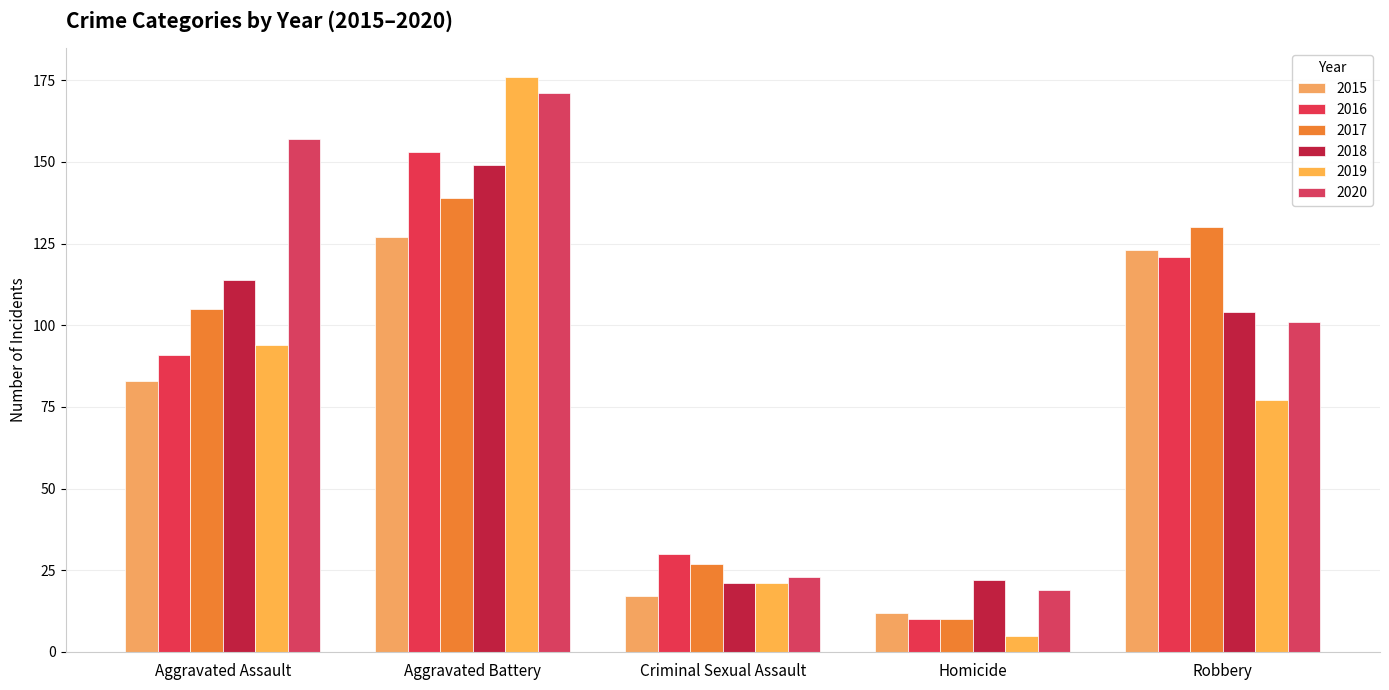

Reading left to right, what are all the values shown in this chart?

2015: 83	127	17	12	123
2016: 91	153	30	10	121
2017: 105	139	27	10	130
2018: 114	149	21	22	104
2019: 94	176	21	5	77
2020: 157	171	23	19	101